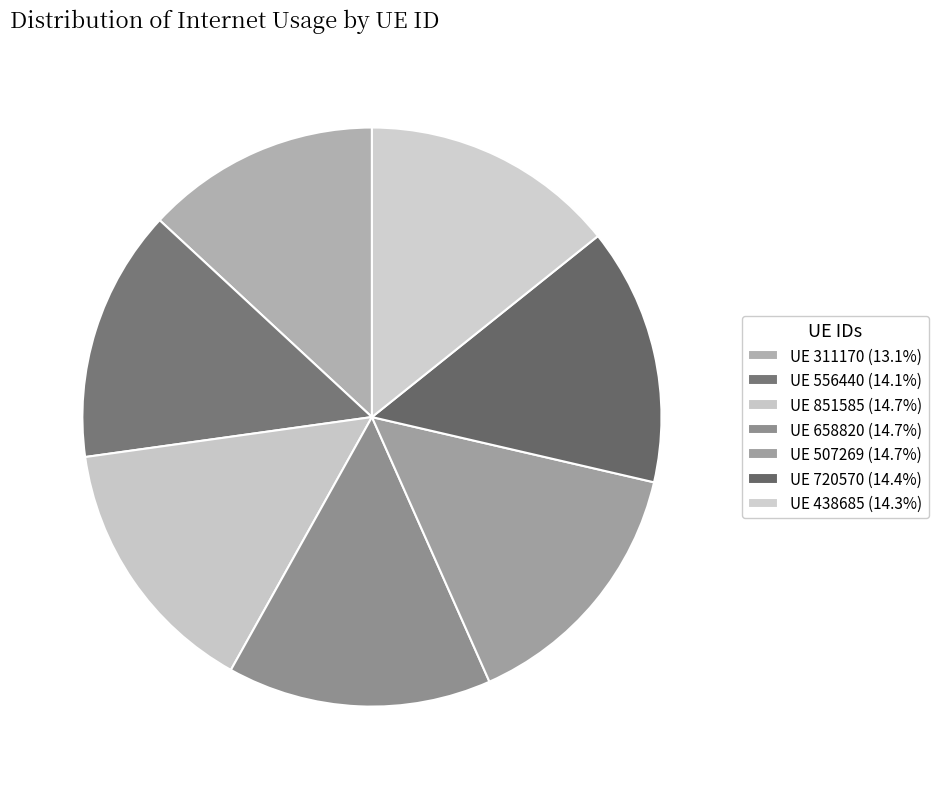

Is there any slice that represents more than half of the pie?

No